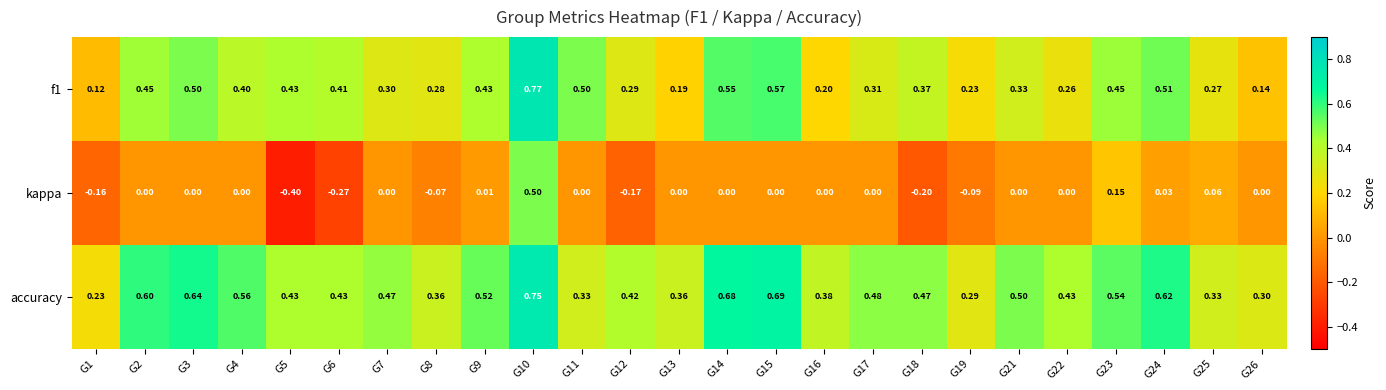

Which series has the largest total across all categories?

accuracy